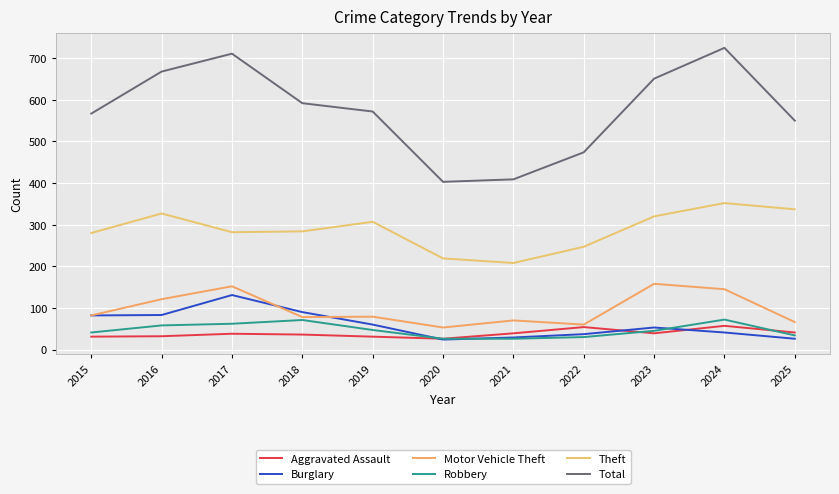

What is the sum of the Motor Vehicle Theft values at 2021 and 2015?

152